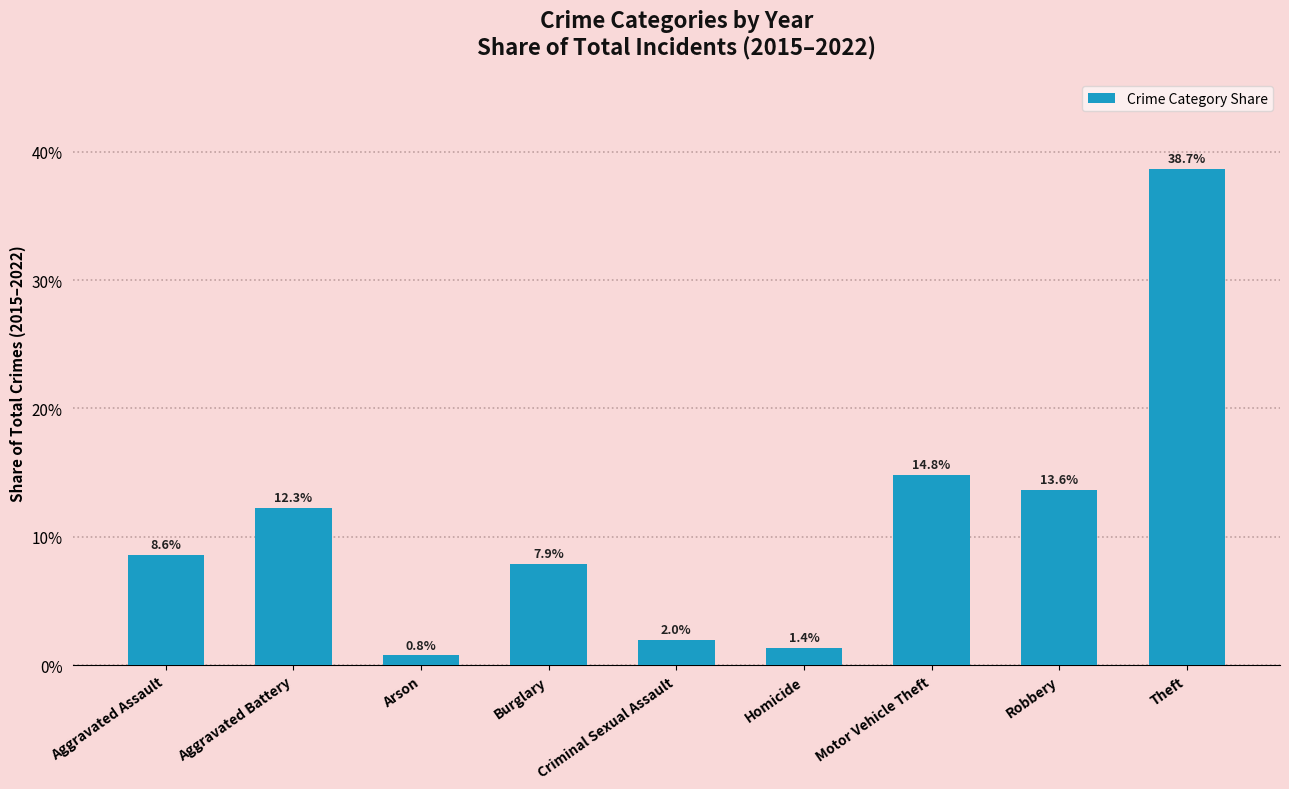

At which label is the value closest to 19?

Motor Vehicle Theft